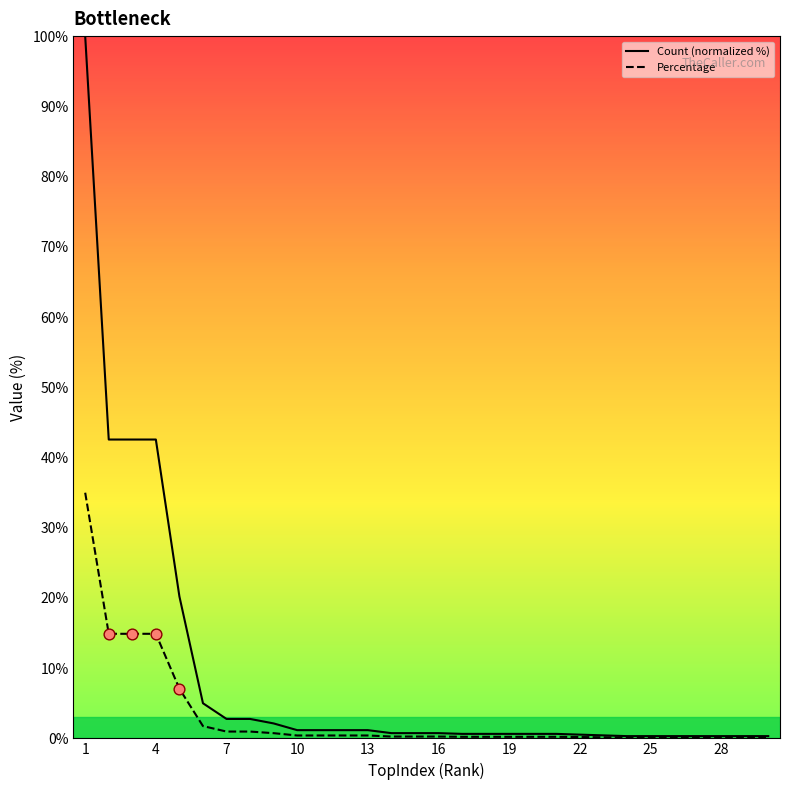

List the series in order of their overall mean, highest first.

Count (normalized %), Percentage